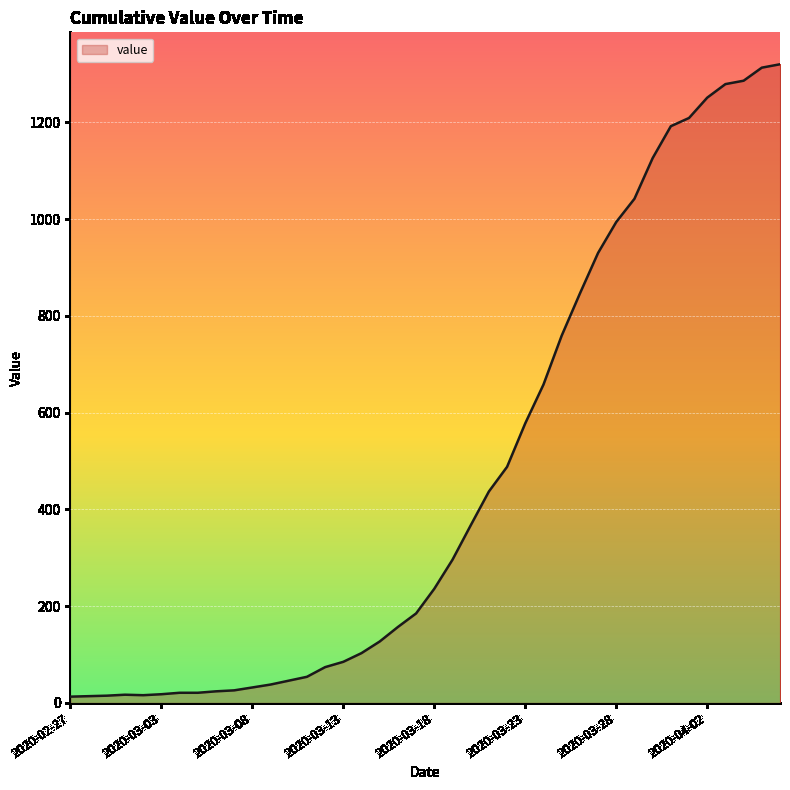

How many lines are shown in the chart?

1